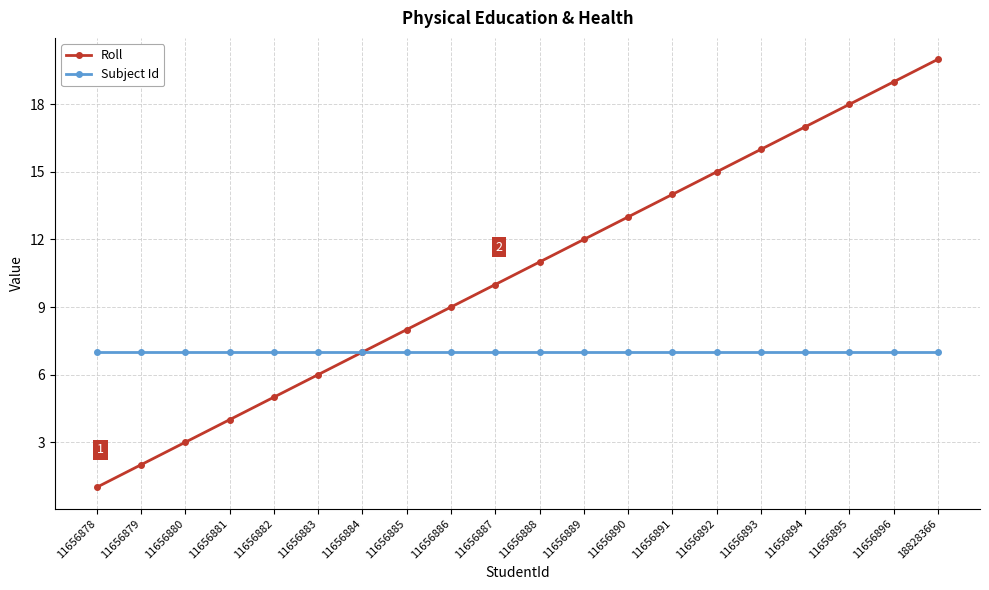

Rank the series at 11656881 from lowest to highest value.

Roll, Subject Id